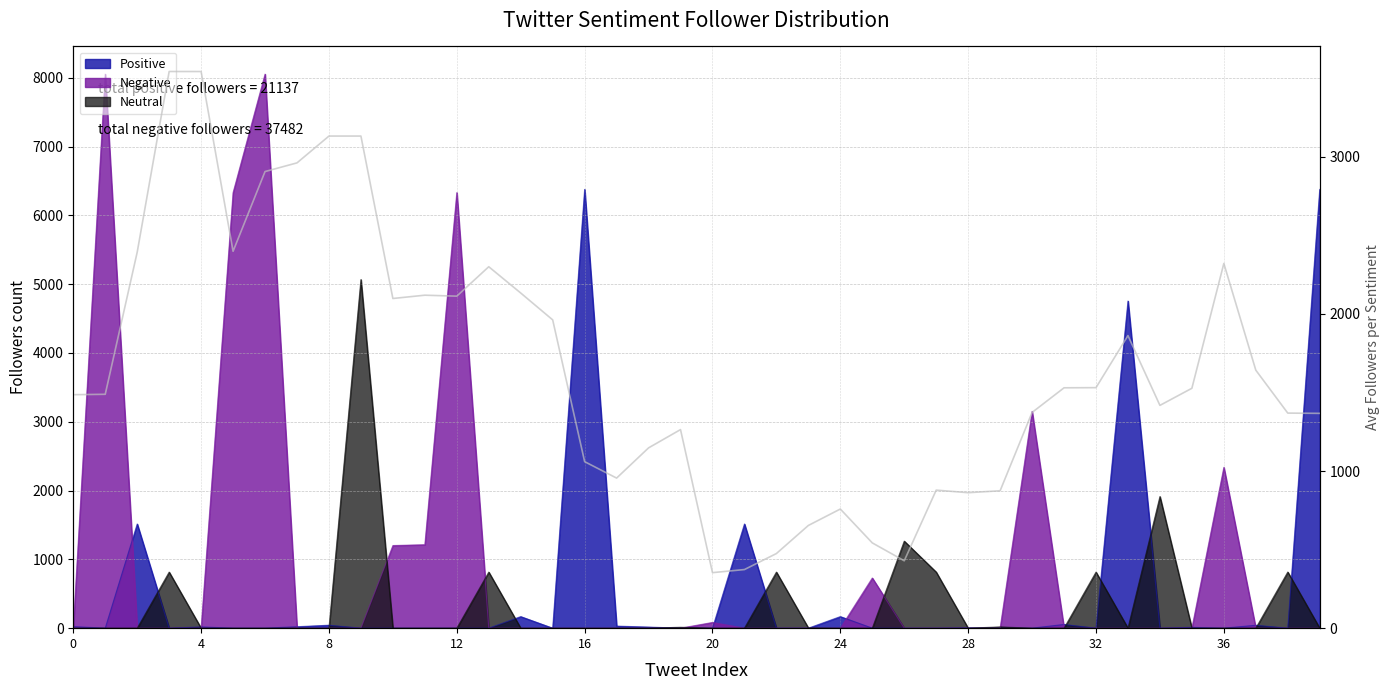

What is the label of the 18th point from the left?

17